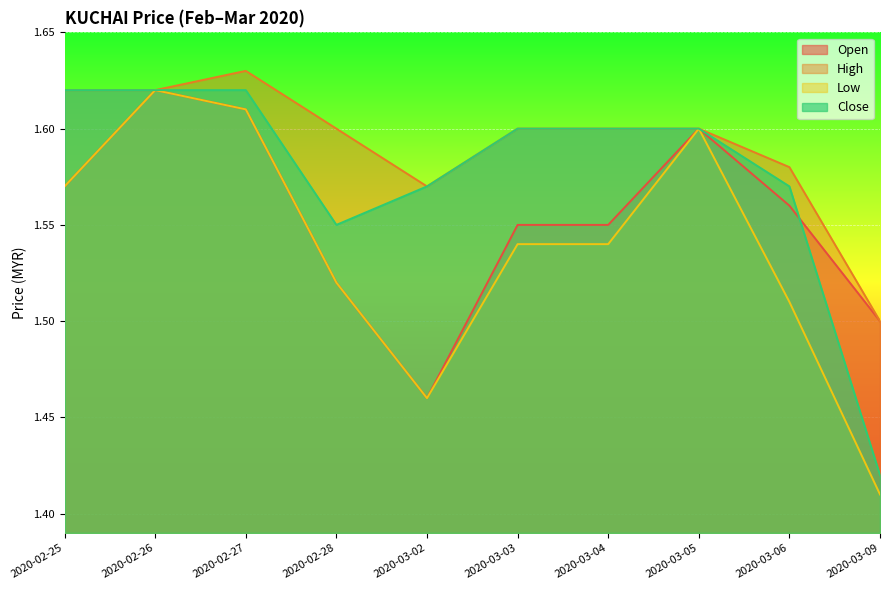

Where is the first local maximum for high?

2020-02-27